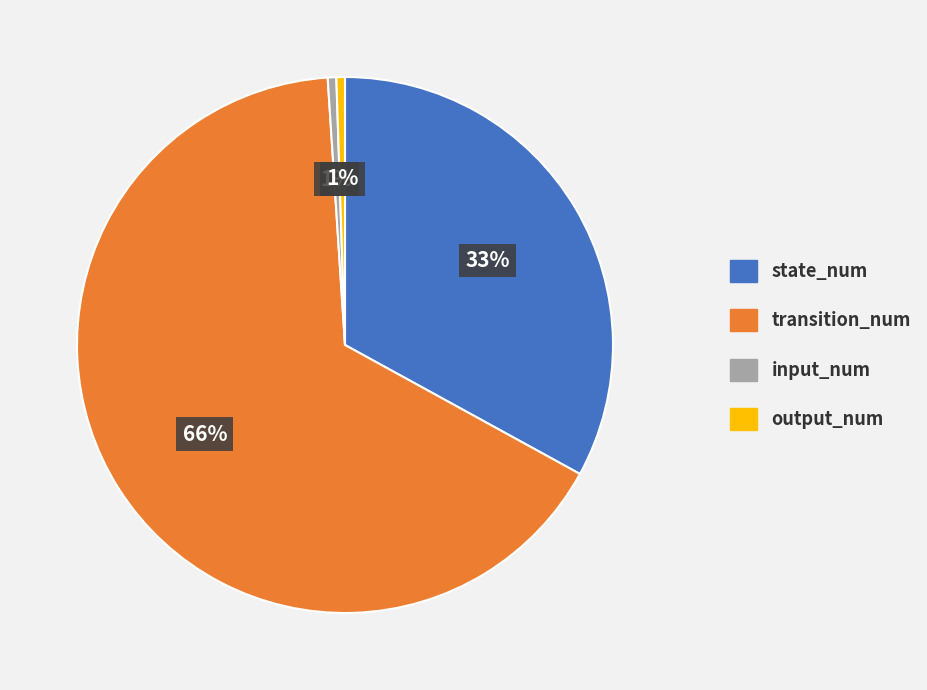

Which has a higher value, input_num or state_num?

state_num